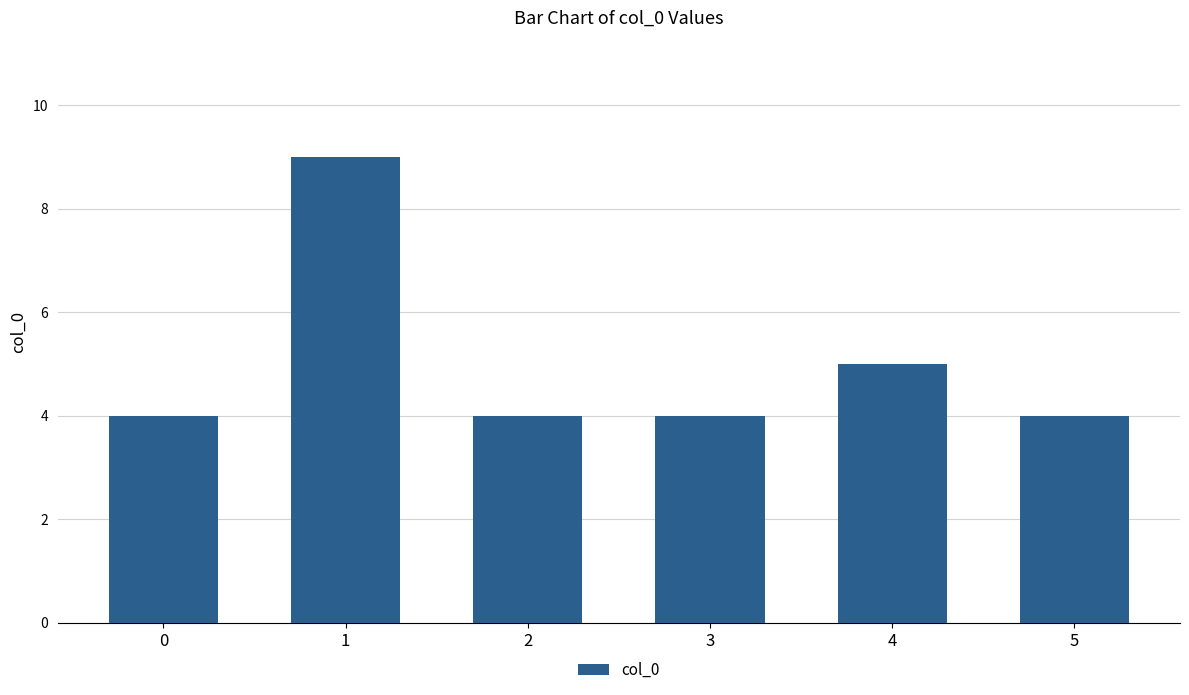

What is the difference between the values at 1 and 2?

5